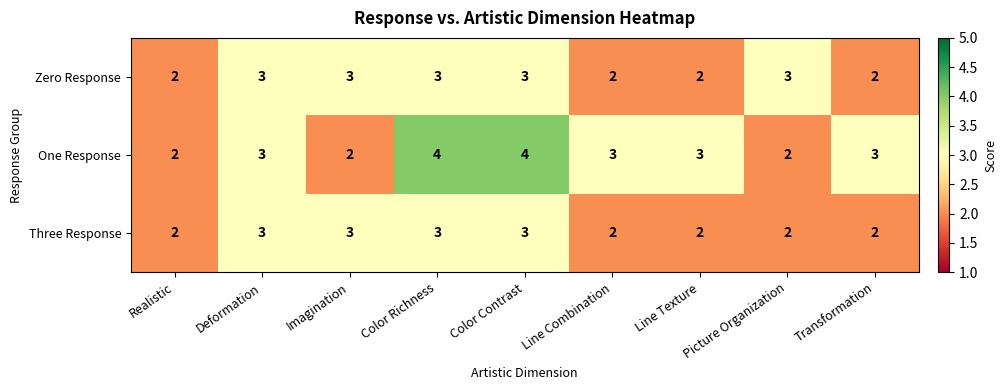

The One Response series shows 3 at Transformation. True or false?

True